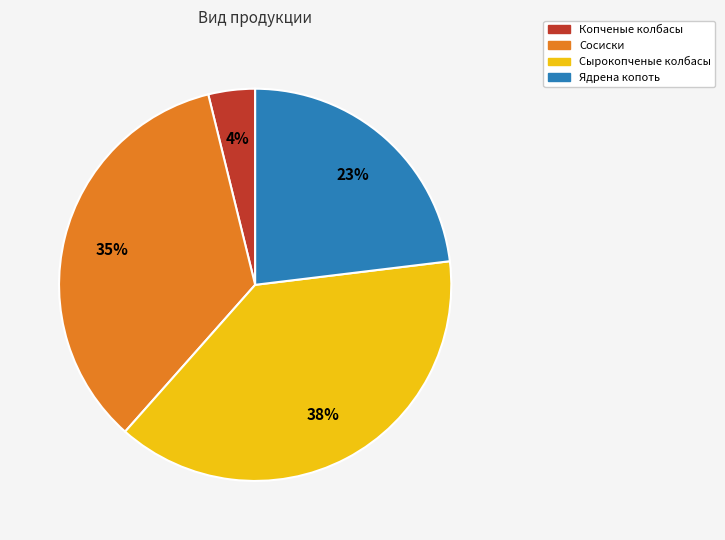

Is Сырокопченые колбасы the majority of the pie?

No